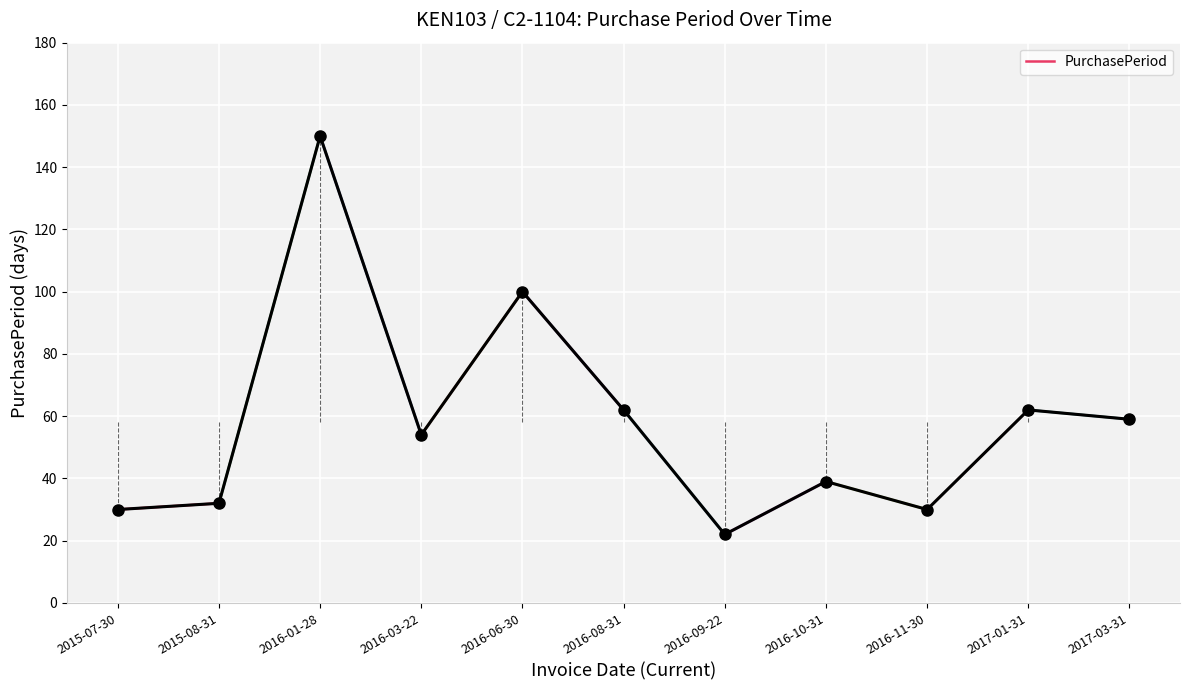

What is the label of the 6th point from the left?

2016-08-31